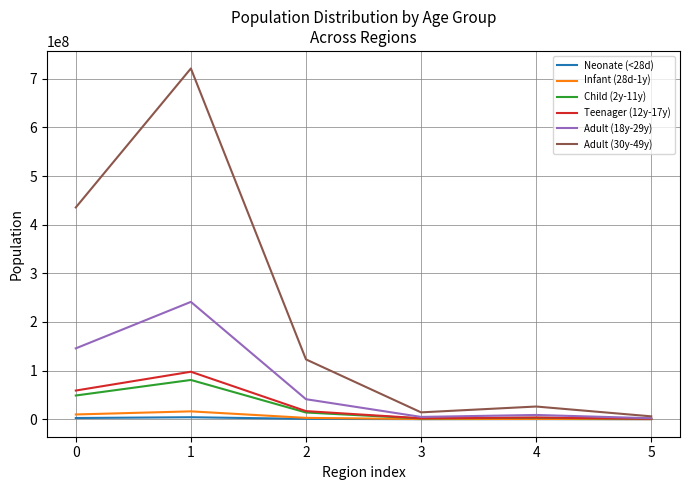

Which series has the widest spread of values?

Adult (30y-49y)